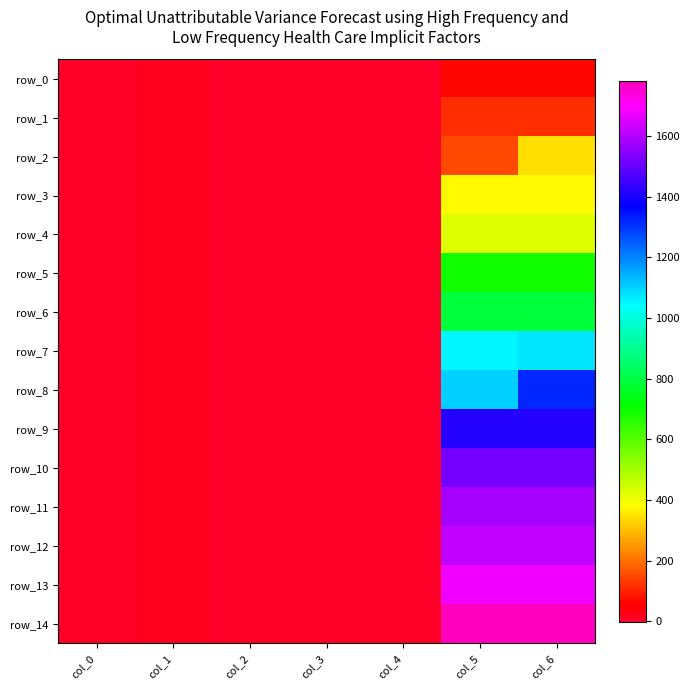

Which series has the largest range (max minus min)?

row_14